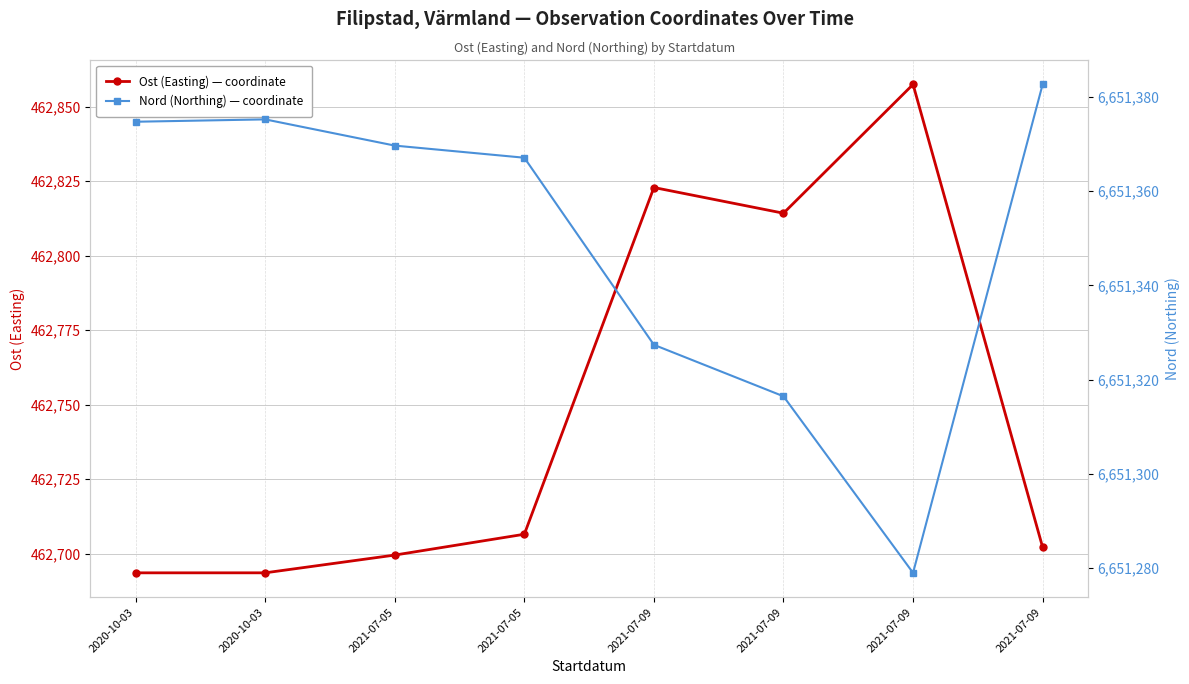

What is the sum of all Nord (Northing) values?

53210792.1